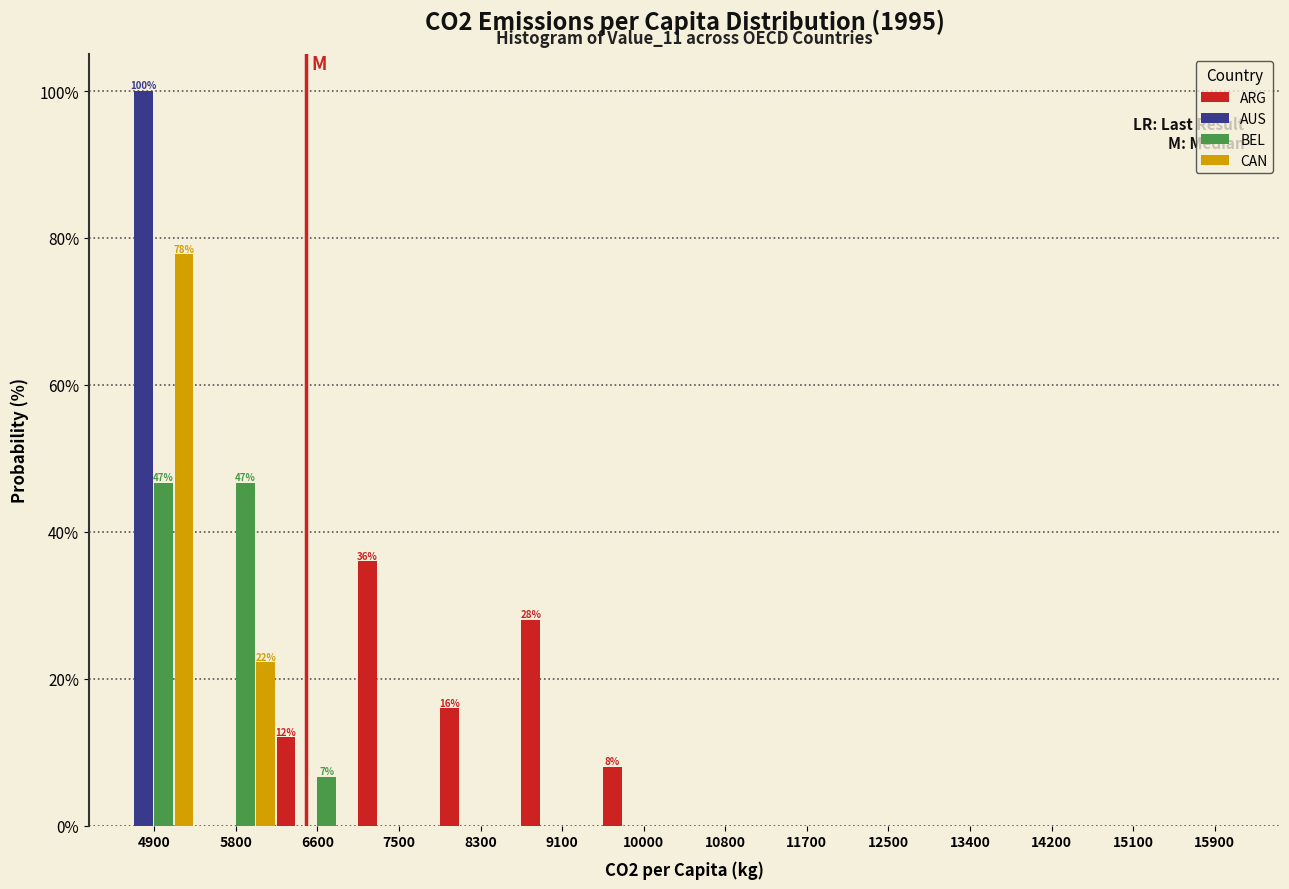

Between 6600 and 12500, which series saw the biggest shift?

ARG